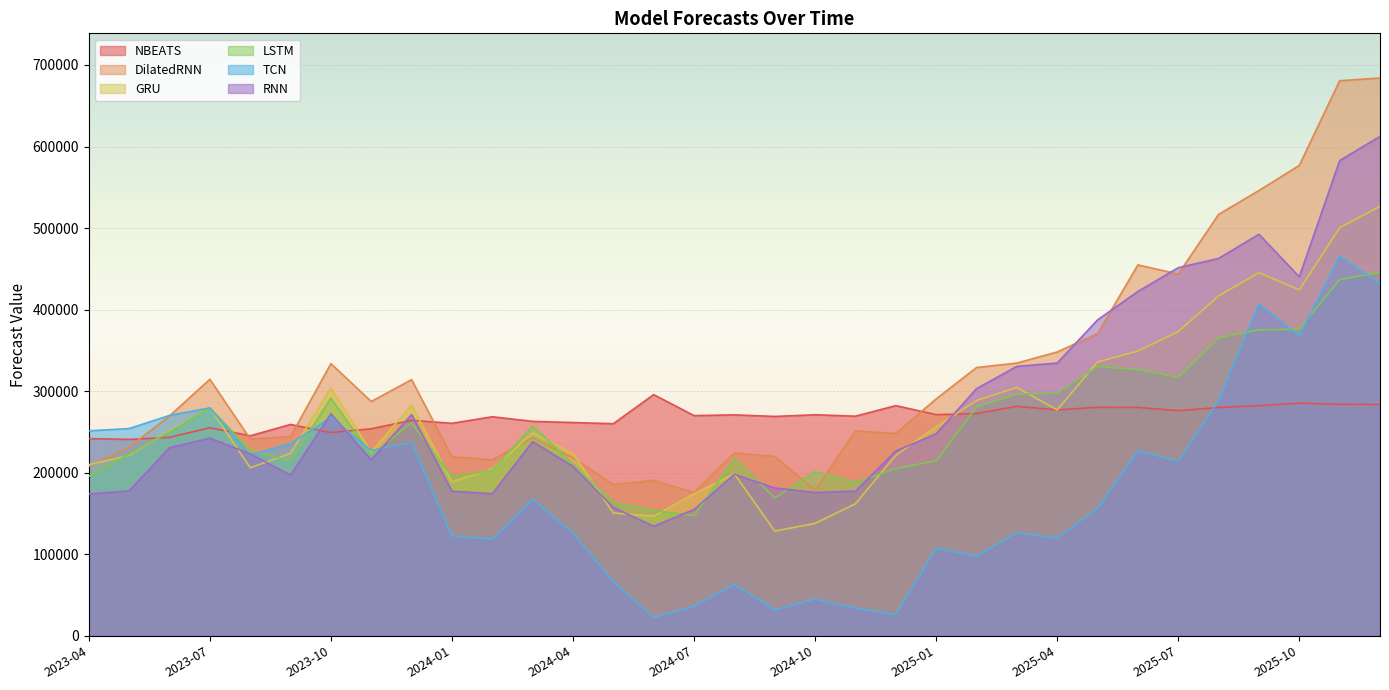

Which series changed the most between 2023-06 and 2023-09?

LSTM